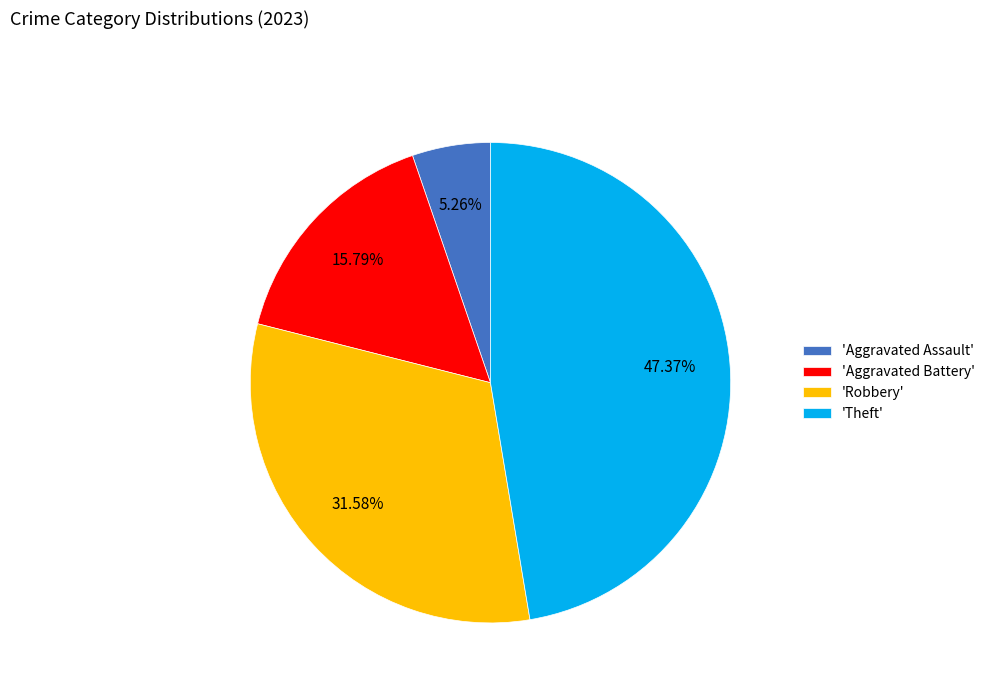

Rank the categories by value from highest to lowest.

'Theft', 'Robbery', 'Aggravated Battery', 'Aggravated Assault'